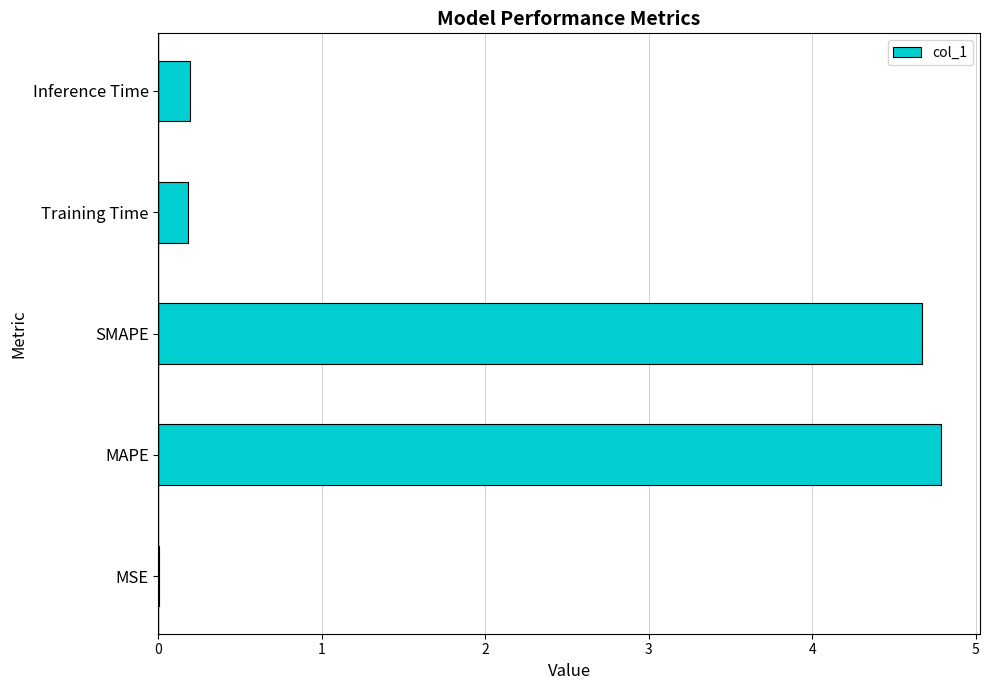

Between MAPE and MSE, which is larger?

MAPE